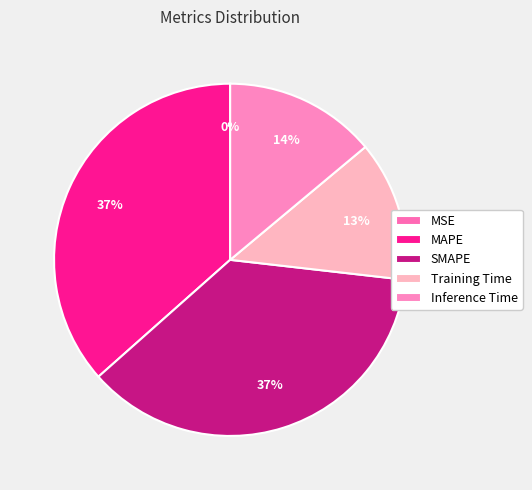

Which slice is the largest?

SMAPE